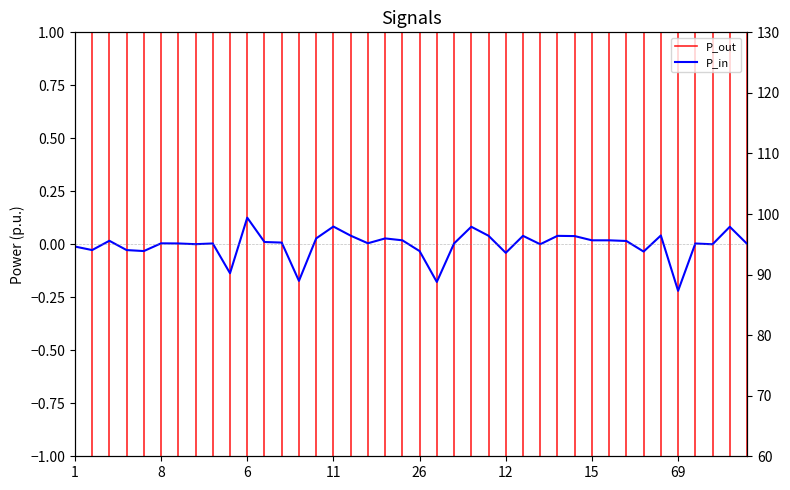

Count the number of categories in the chart.

40